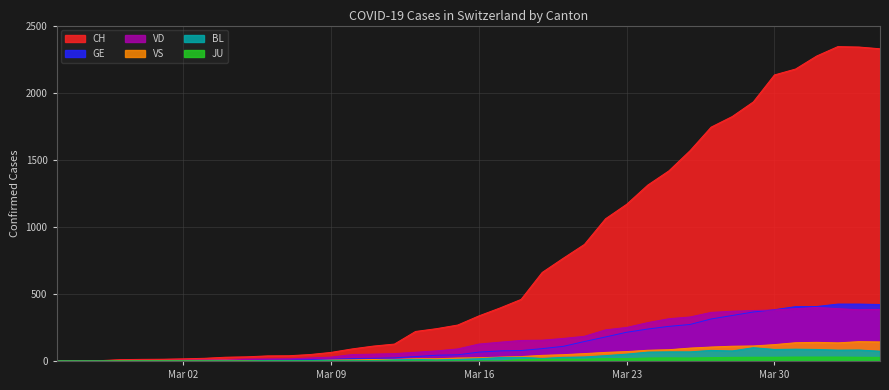

Which series has the largest total across all categories?

CH